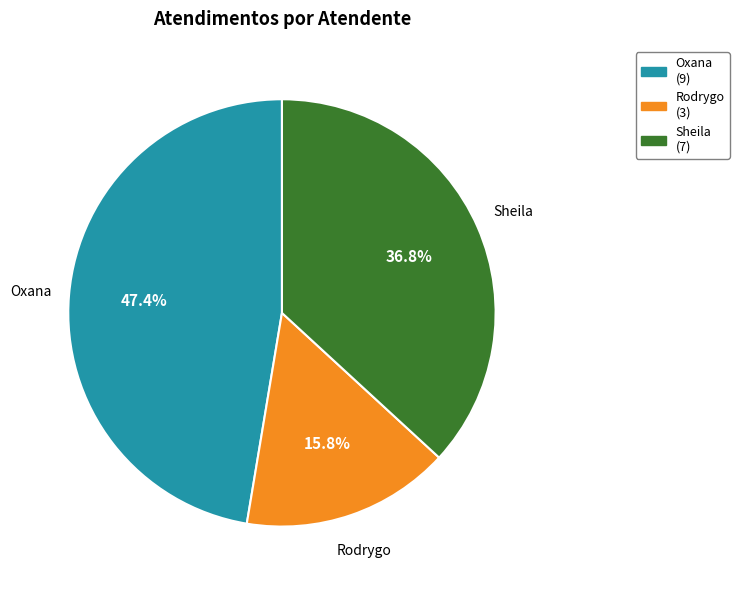

Is there a majority slice in this chart?

No